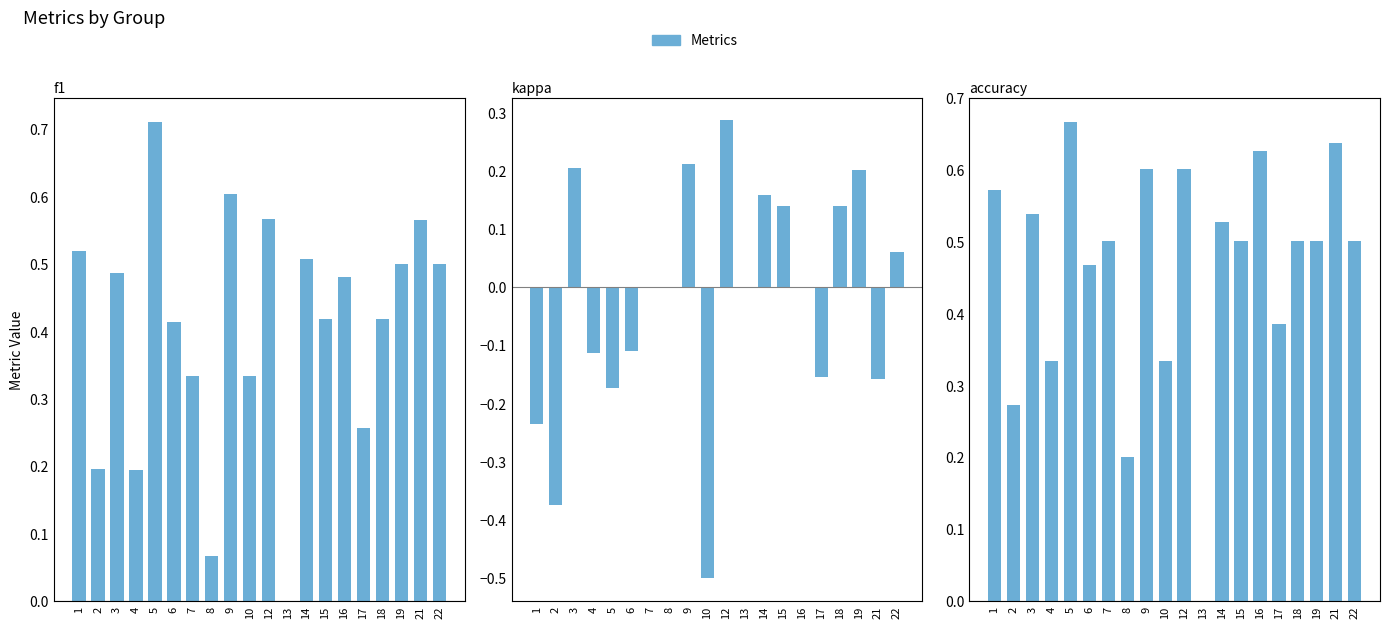

Reading right to left, what are all the values shown in this chart?

f1: 22=0.5	21=0.6	19=0.5	18=0.4	17=0.3	16=0.5	15=0.4	14=0.5	13=0.0	12=0.6	10=0.3	9=0.6	8=0.1	7=0.3	6=0.4	5=0.7	4=0.2	3=0.5	2=0.2	1=0.5
kappa: 22=0.1	21=-0.2	19=0.2	18=0.1	17=-0.2	16=0.0	15=0.1	14=0.2	13=0.0	12=0.3	10=-0.5	9=0.2	8=0.0	7=0.0	6=-0.1	5=-0.2	4=-0.1	3=0.2	2=-0.4	1=-0.2
accuracy: 22=0.5	21=0.6	19=0.5	18=0.5	17=0.4	16=0.6	15=0.5	14=0.5	13=0.0	12=0.6	10=0.3	9=0.6	8=0.2	7=0.5	6=0.5	5=0.7	4=0.3	3=0.5	2=0.3	1=0.6